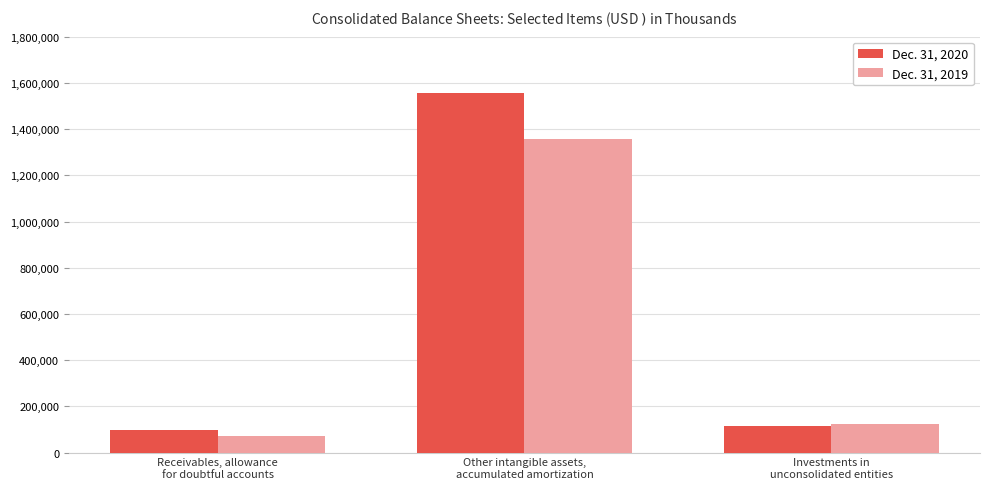

True or false: Dec. 31, 2020 has a value of 32148 at Receivables, allowance
for doubtful accounts.

False